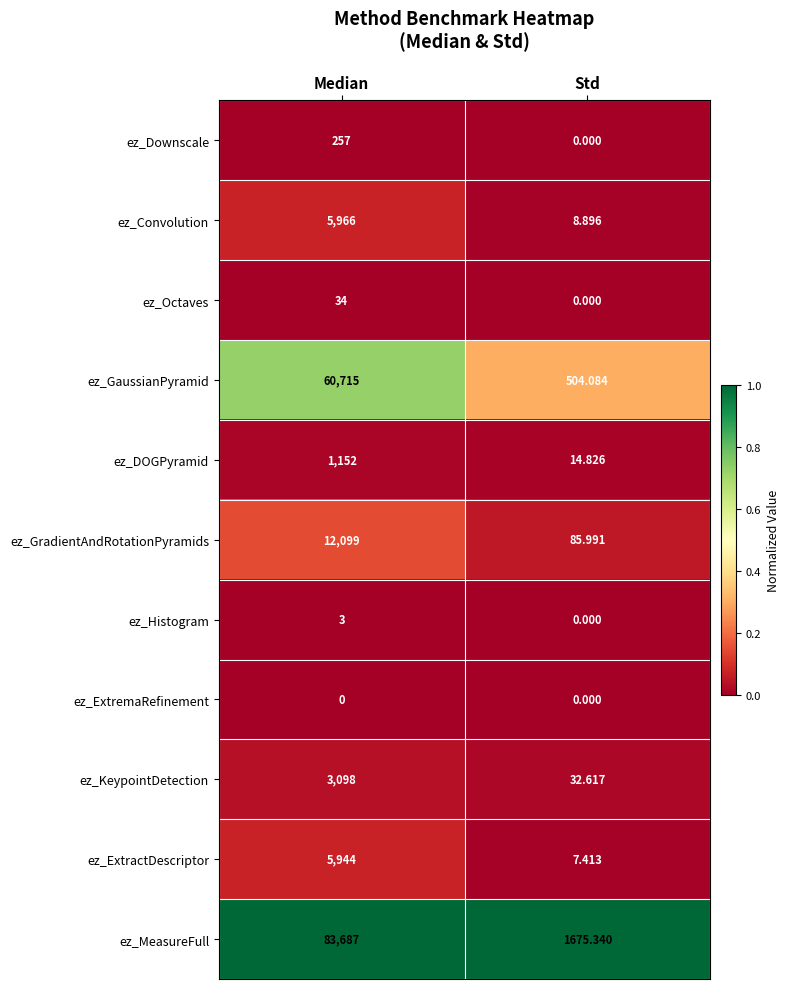

Which category has the highest value across all series?

Median